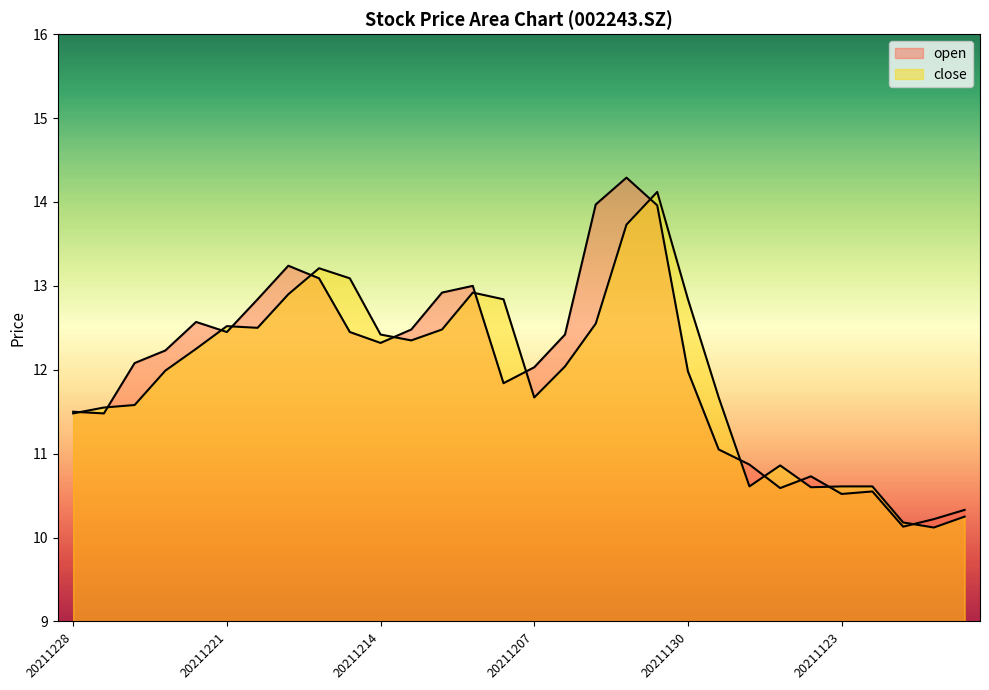

Between which two adjacent categories do close and open first intersect?

20211228 and 20211227